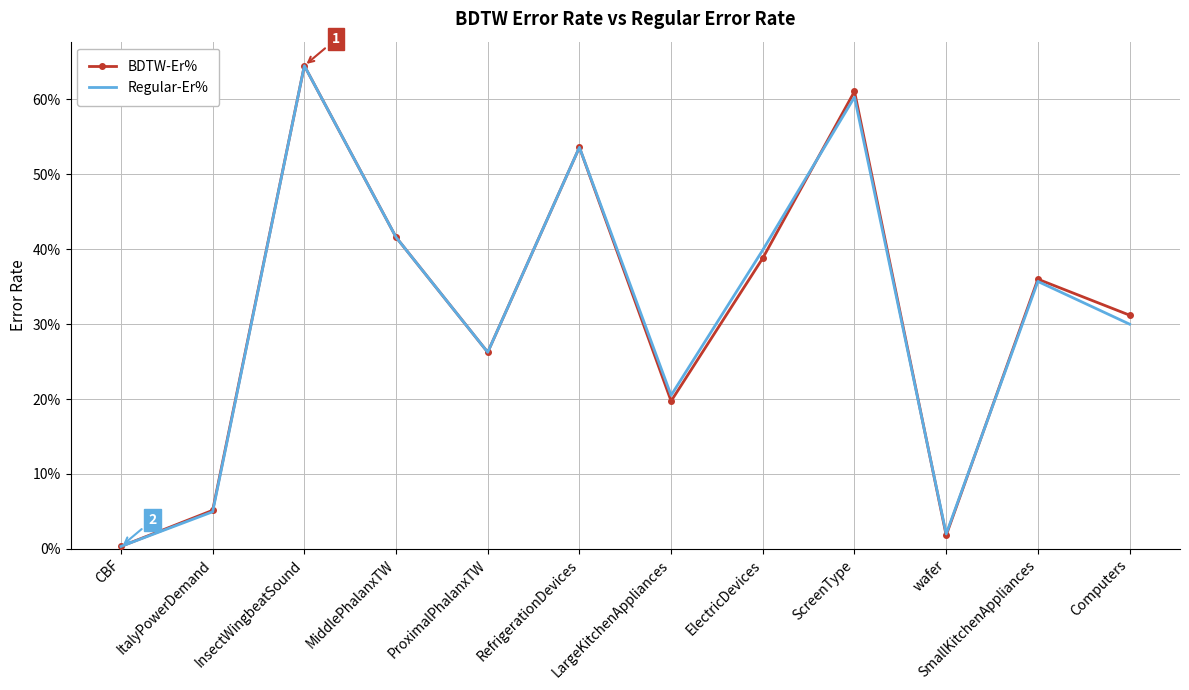

Reading left to right, extract all data points from this chart.

BDTW-Er%: CBF=0.0	ItalyPowerDemand=0.1	InsectWingbeatSound=0.6	MiddlePhalanxTW=0.4	ProximalPhalanxTW=0.3	RefrigerationDevices=0.5	LargeKitchenAppliances=0.2	ElectricDevices=0.4	ScreenType=0.6	wafer=0.0	SmallKitchenAppliances=0.4	Computers=0.3
Regular-Er%: CBF=0.0	ItalyPowerDemand=0.0	InsectWingbeatSound=0.6	MiddlePhalanxTW=0.4	ProximalPhalanxTW=0.3	RefrigerationDevices=0.5	LargeKitchenAppliances=0.2	ElectricDevices=0.4	ScreenType=0.6	wafer=0.0	SmallKitchenAppliances=0.4	Computers=0.3